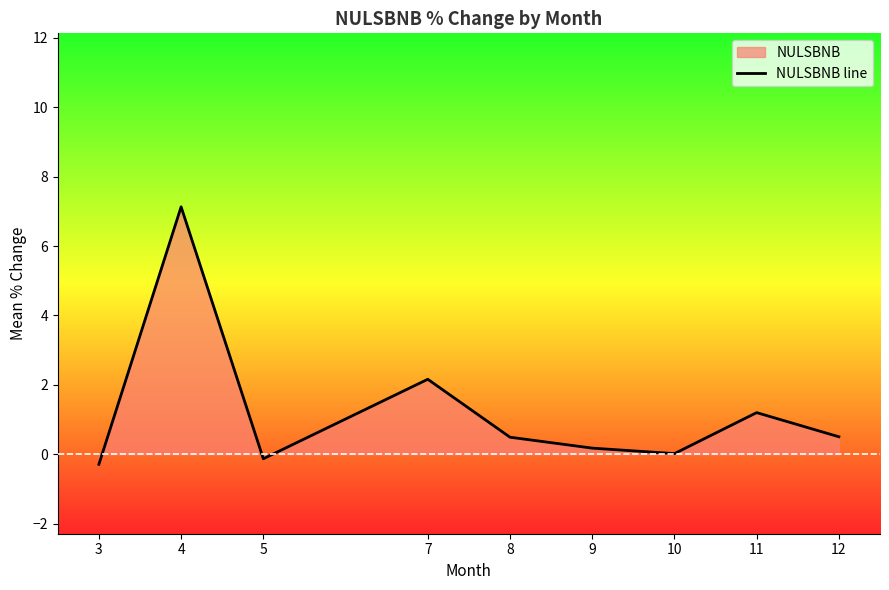

What is the greatest value displayed?

7.1